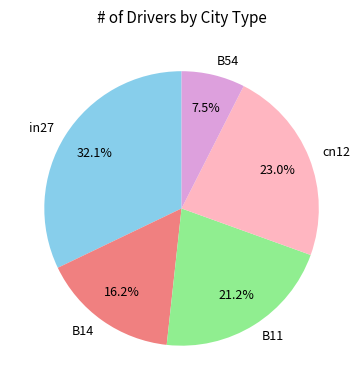

Which slice is the smallest?

B54